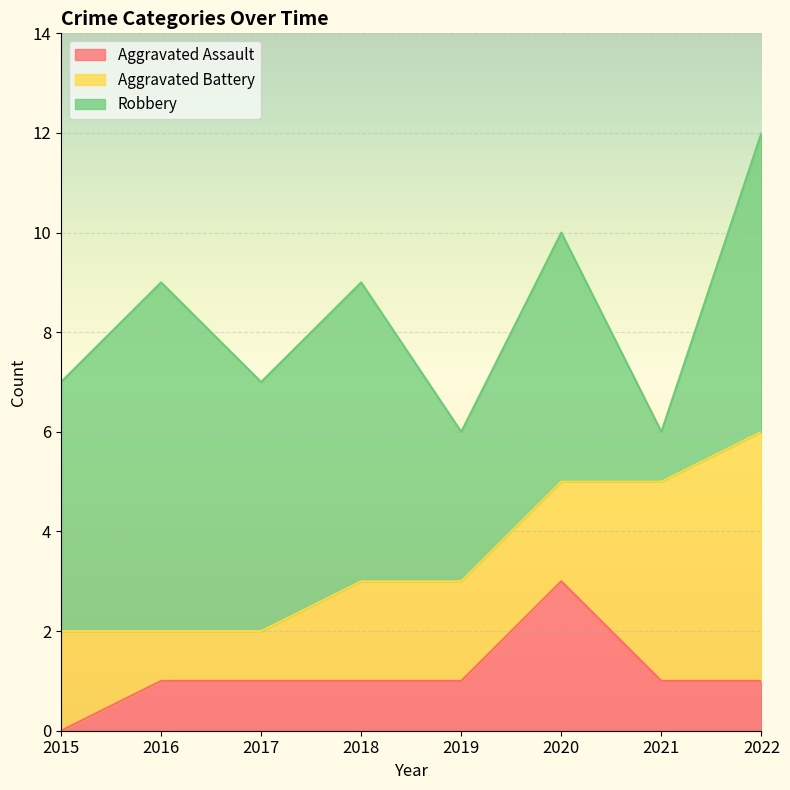

How many positive values does the Aggravated Assault series have?

7